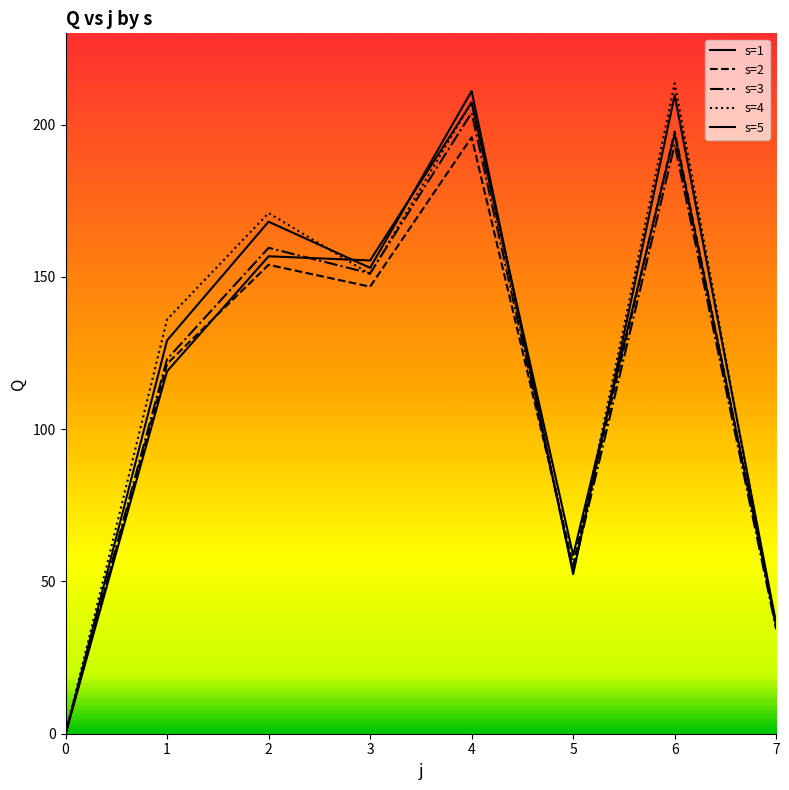

Which series has the largest range (max minus min)?

s=4